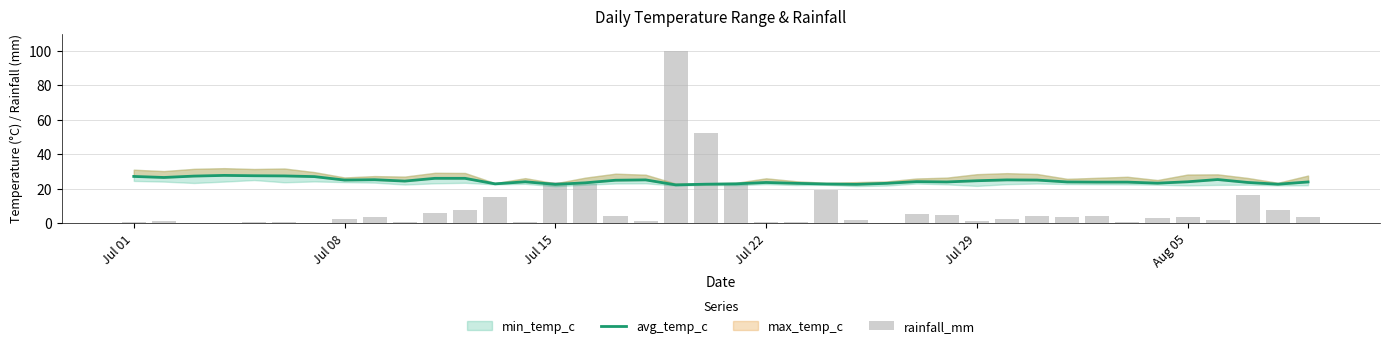

At which label does rainfall_mm reach its minimum?

Jul 15